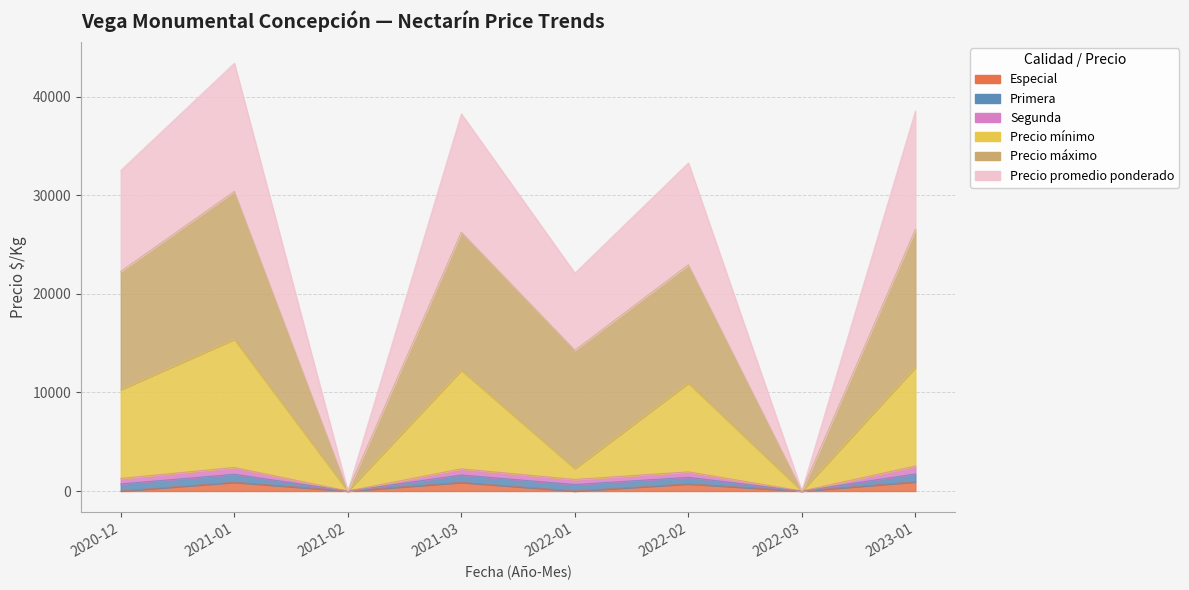

What is the difference between the second highest and second lowest values in the Especial series?

887